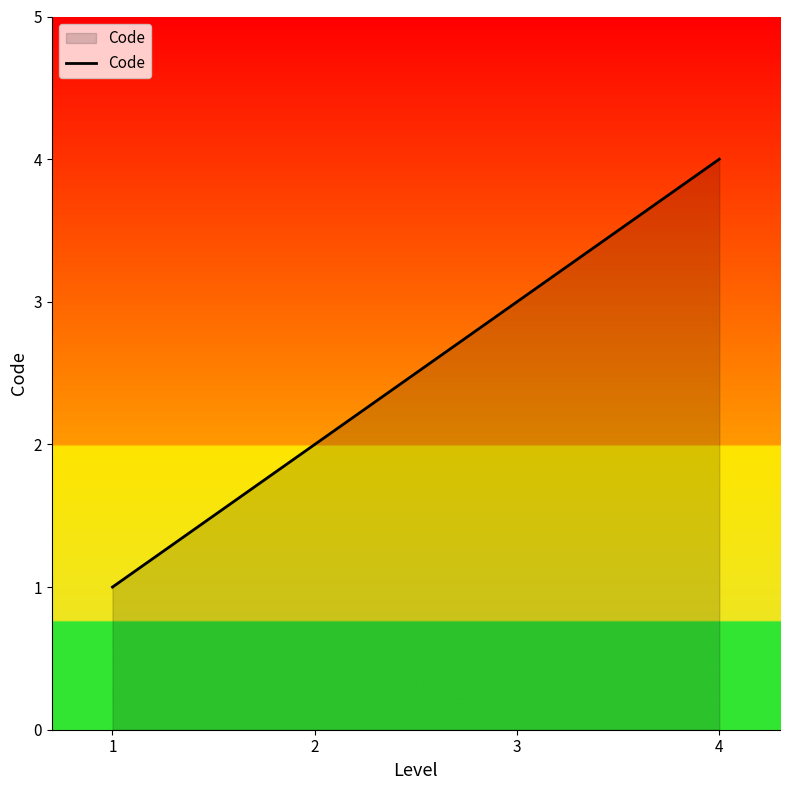

What is the difference between the maximum and minimum values?

3